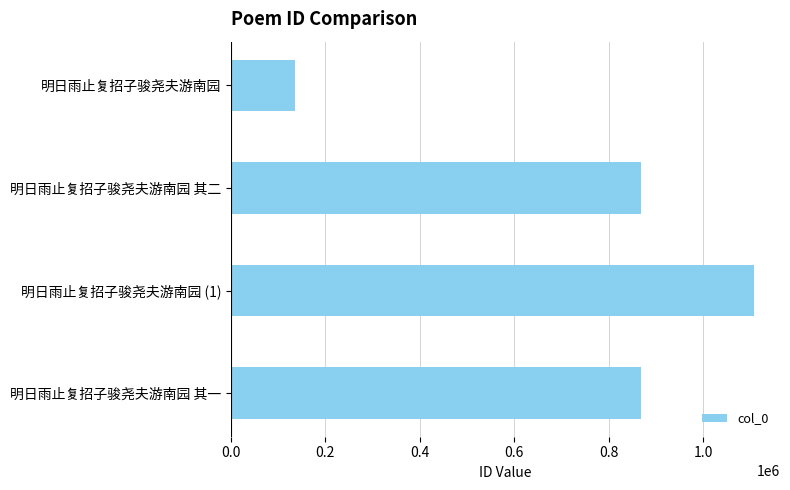

What value does the data have at 明日雨止复招子骏尧夫游南园?

134782